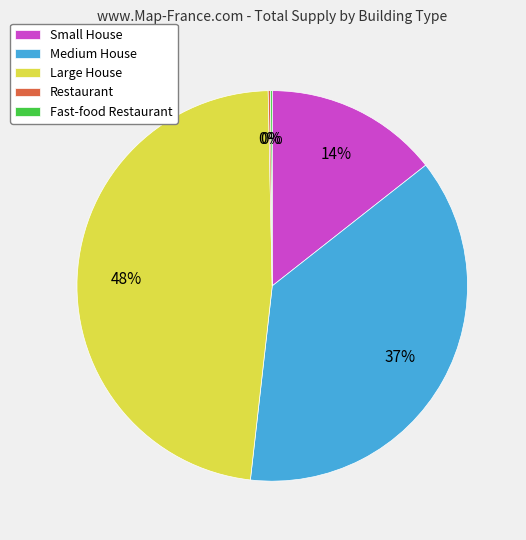

The Medium House slice represents 37% of the pie. True or false?

True